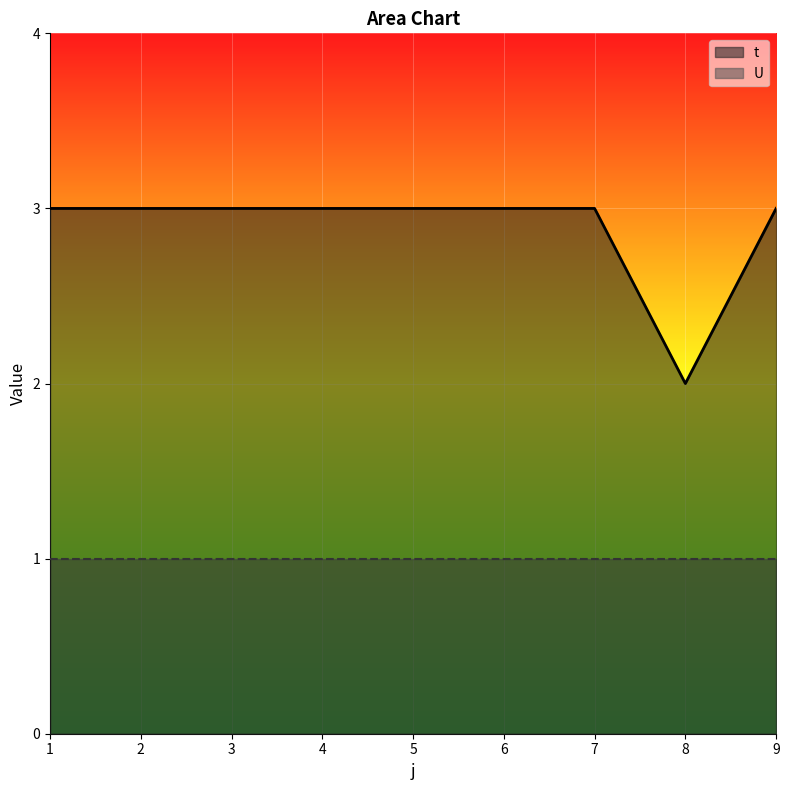

At which category does the chart reach its minimum across all series?

8